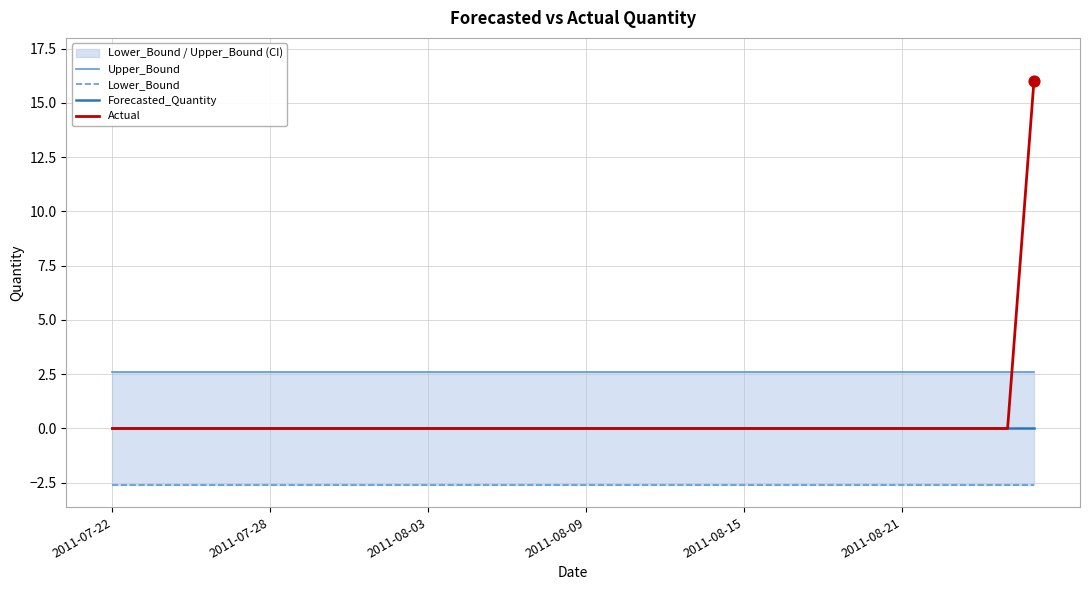

Which series reaches the minimum Y coordinate?

Lower_Bound